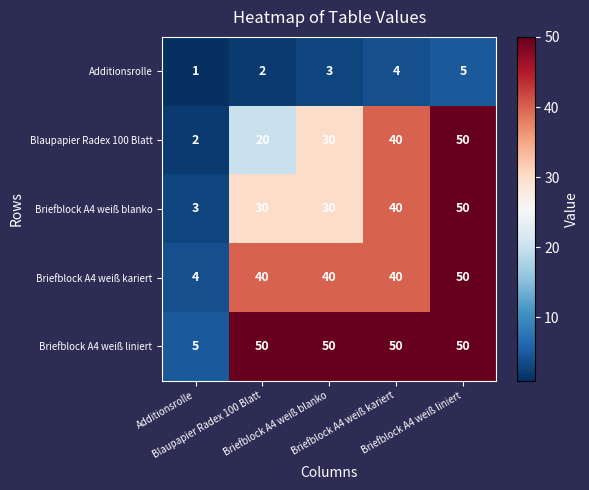

What is the maximum value shown in the chart?

50